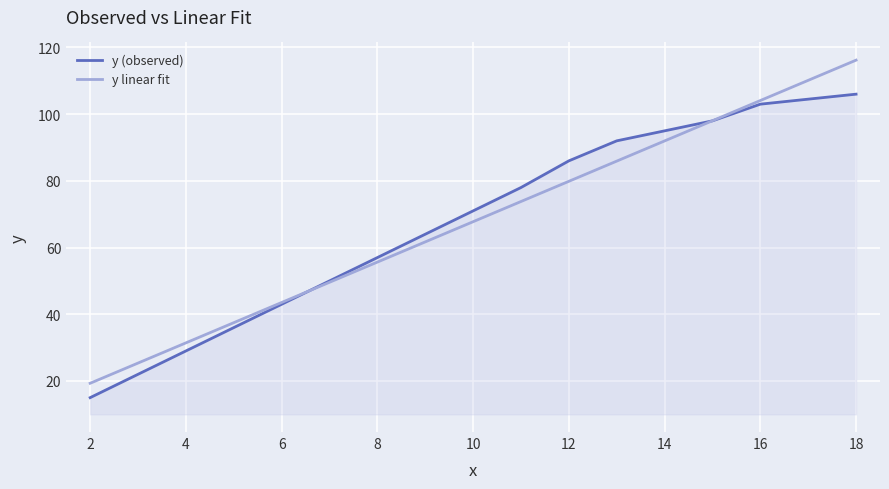

What is the sum of all y linear fit values?

807.0